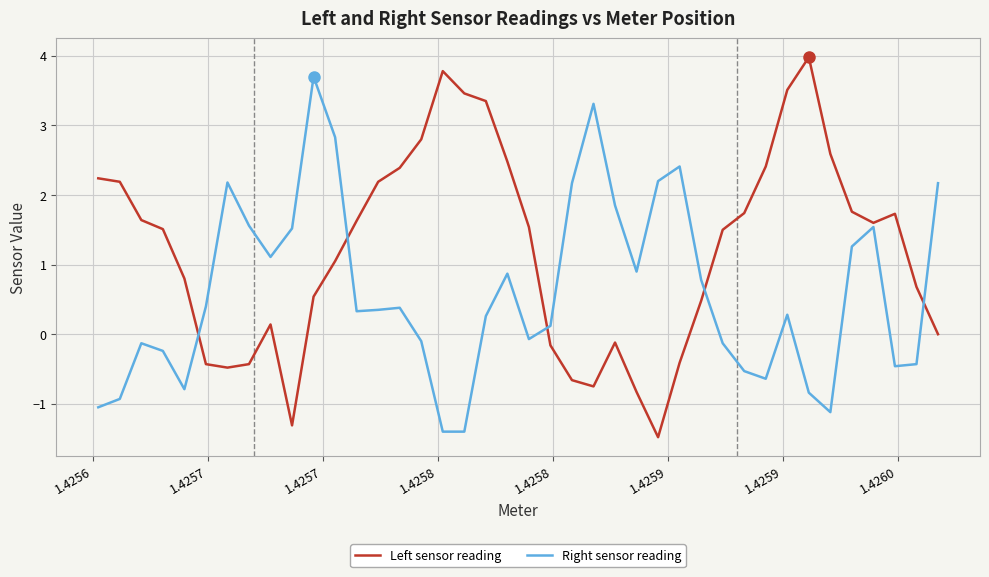

In Left sensor reading, how many points are higher than both neighbors (excluding endpoints)?

5